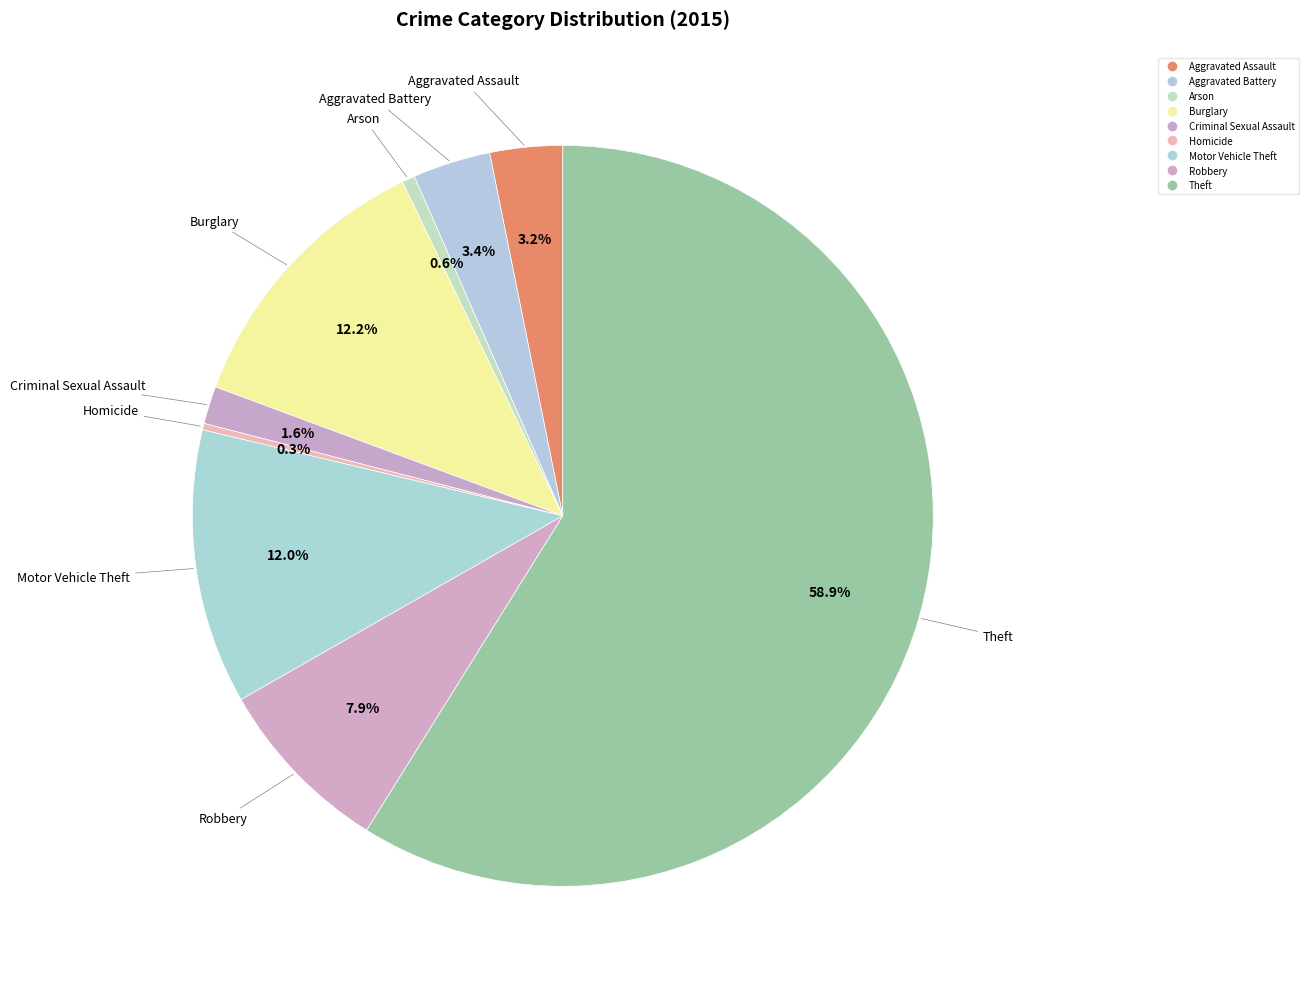

Does any single category account for the majority?

Yes